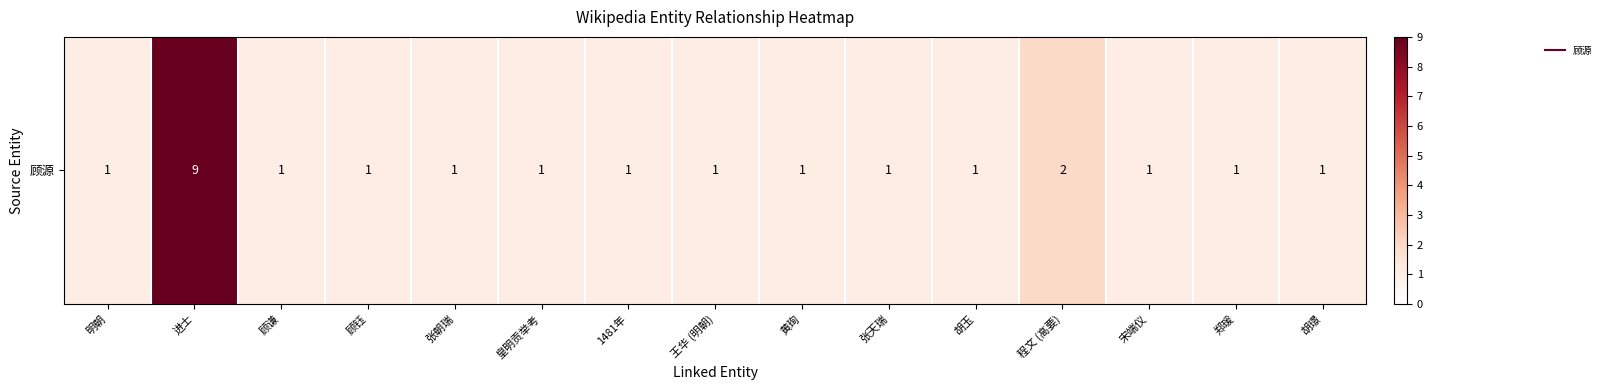

What is the sum of all values?

24